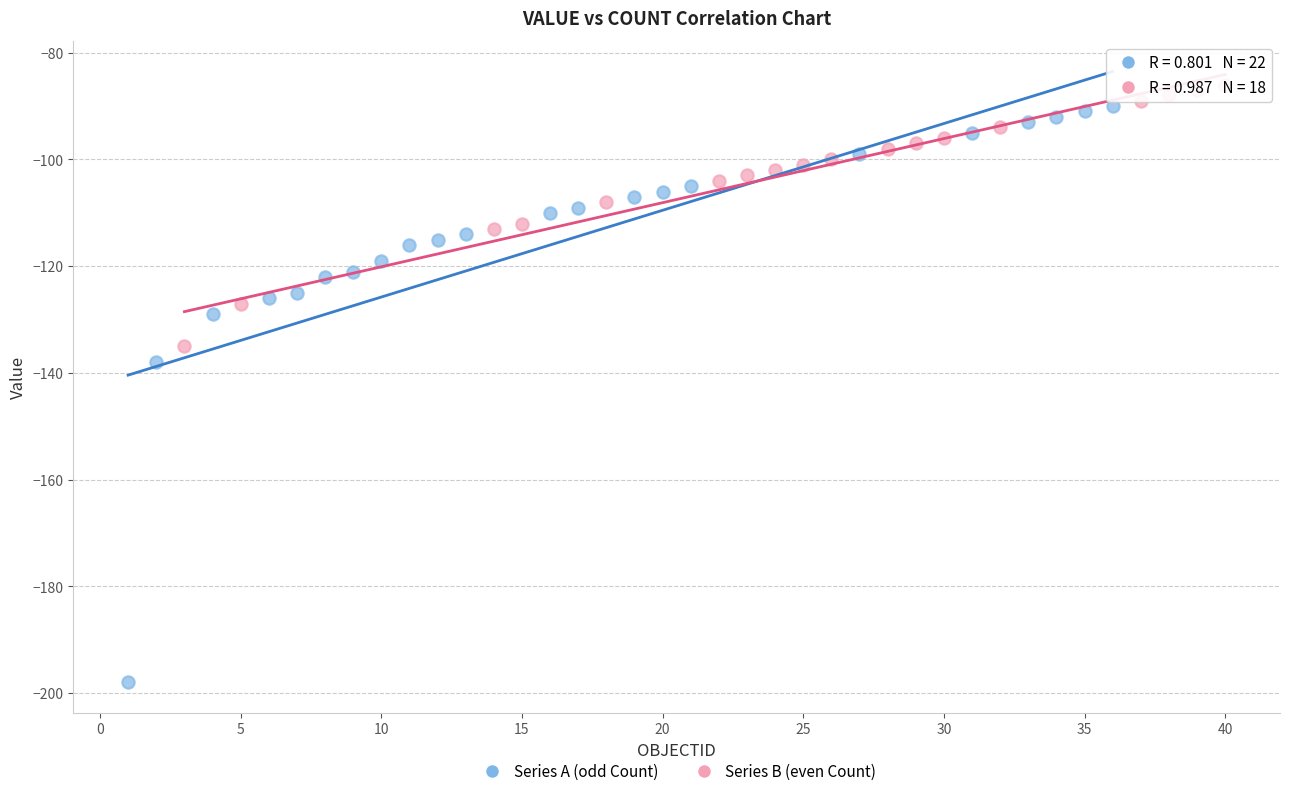

Which series contains the highest Y value?

Series B (even Count)